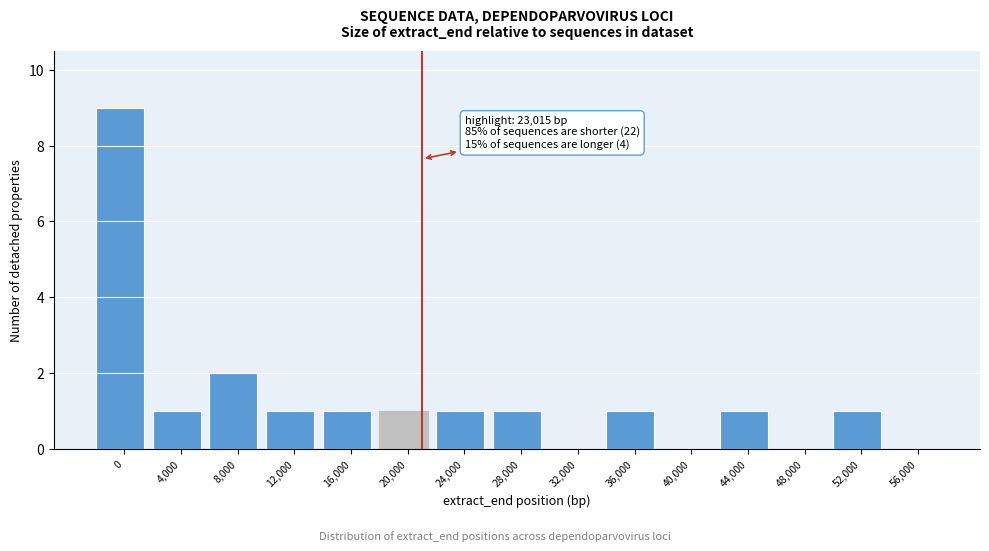

Reading left to right, list all the values displayed in this chart.

0=9	4,000=1	8,000=2	12,000=1	16,000=1	20,000=1	24,000=1	28,000=1	32,000=0	36,000=1	40,000=0	44,000=1	48,000=0	52,000=1	56,000=0